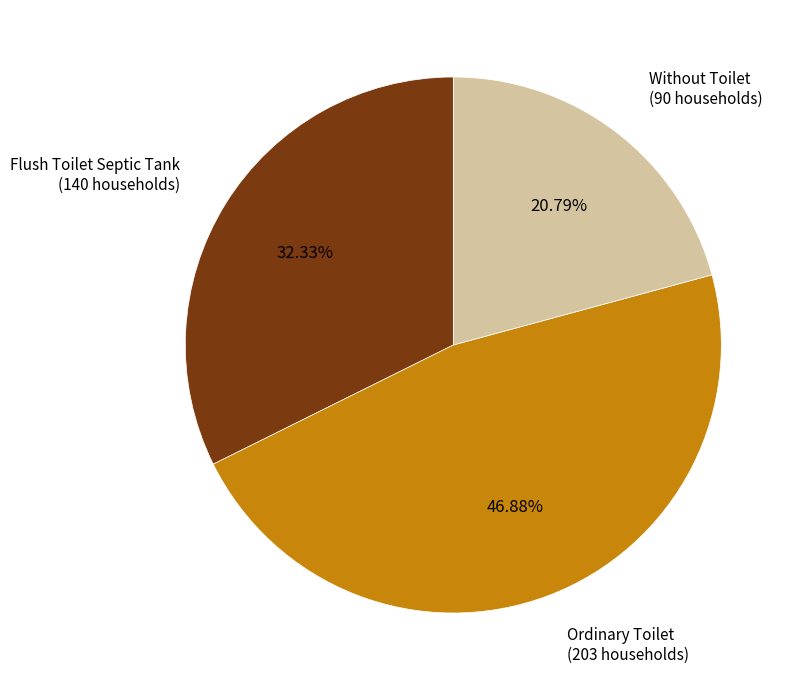

Rank the categories by value from highest to lowest.

Ordinary Toilet, Flush Toilet Septic Tank, Without Toilet